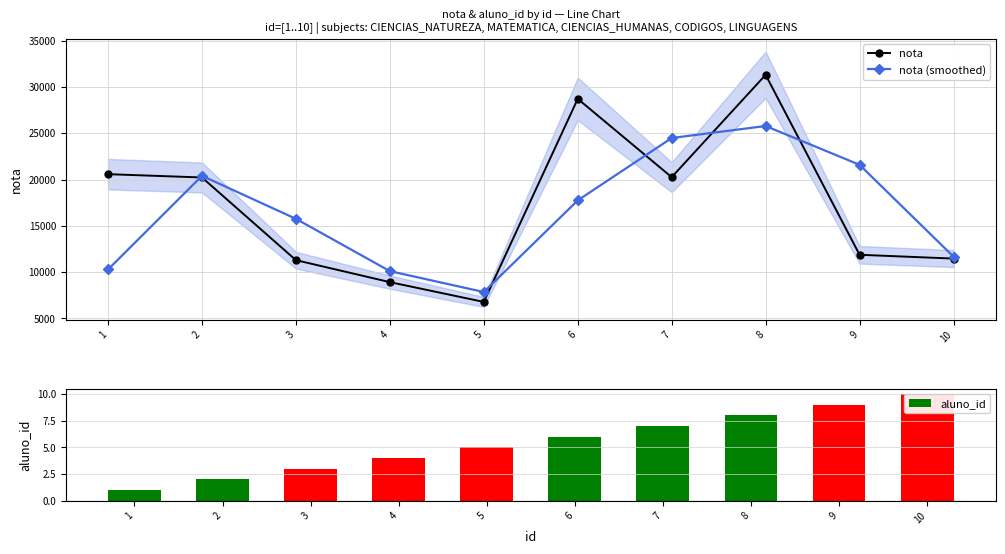

Which has a higher value, 9 or 1?

1